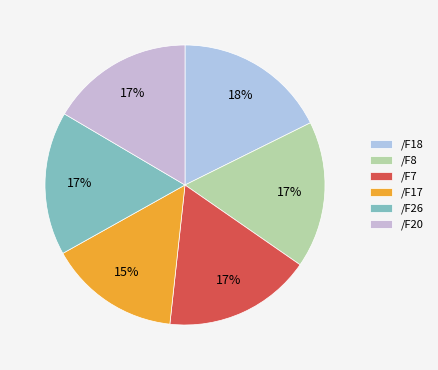

What is the ratio of the value at /F26 to the value at /F7?

1.0